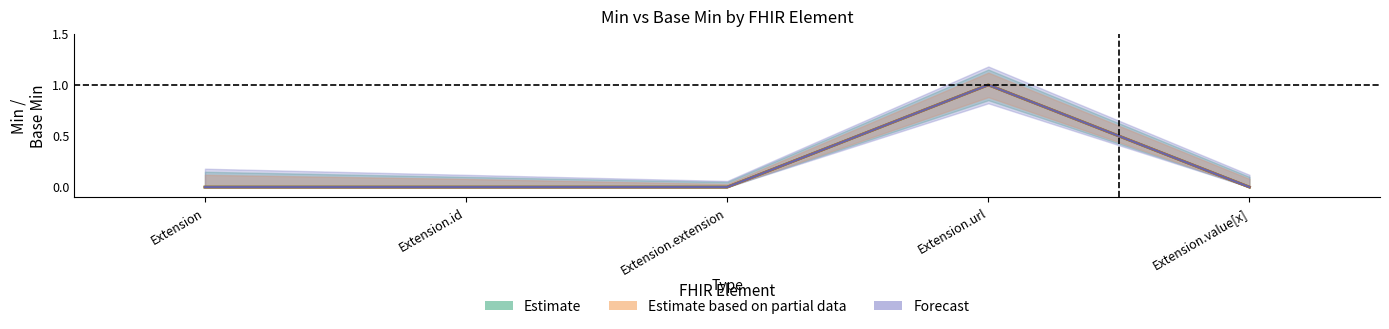

In Estimate based on partial data, how many points are higher than both neighbors (excluding endpoints)?

1